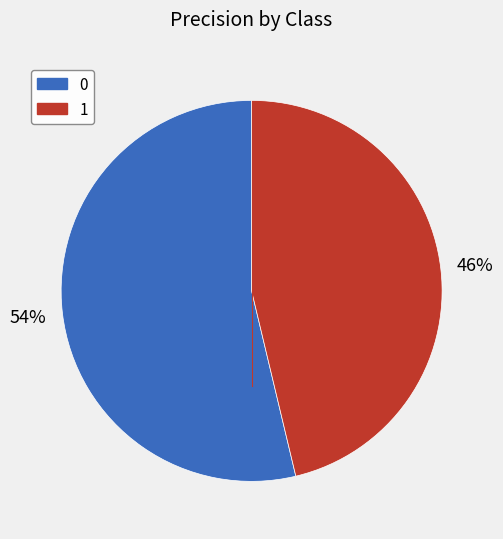

Is the sum of 0 and 1 greater than half?

Yes